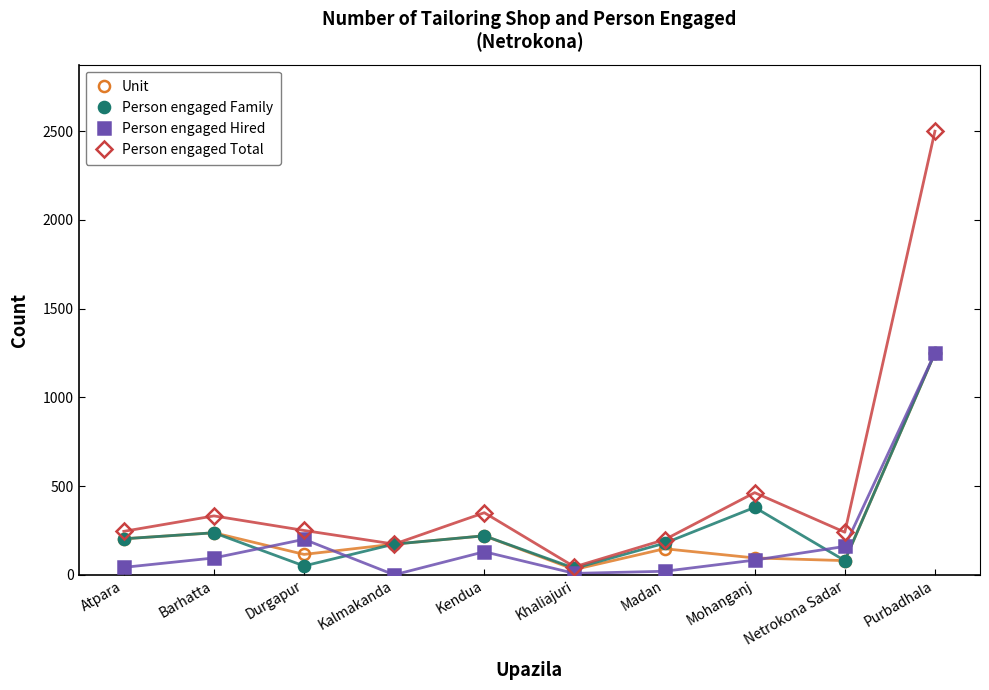

What is the average value of the Unit series?

255